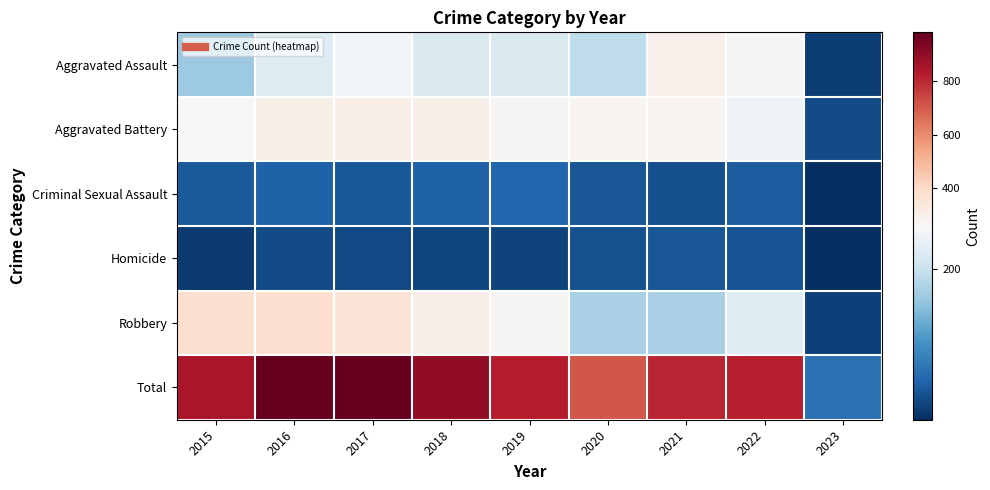

Which series has the largest range (max minus min)?

Total